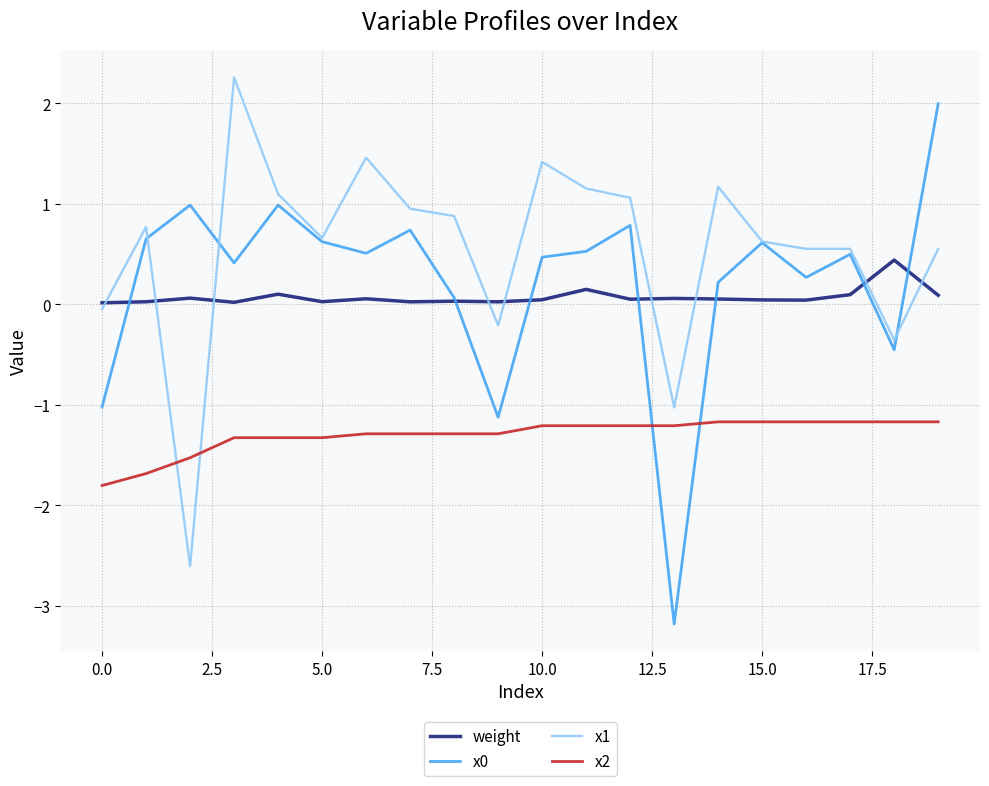

Which series has the largest total across all categories?

x1